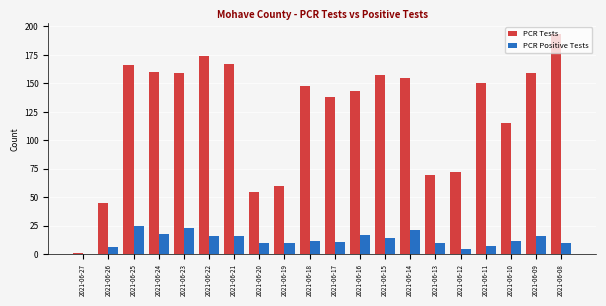

What is the sum of all PCR Tests values?

2487